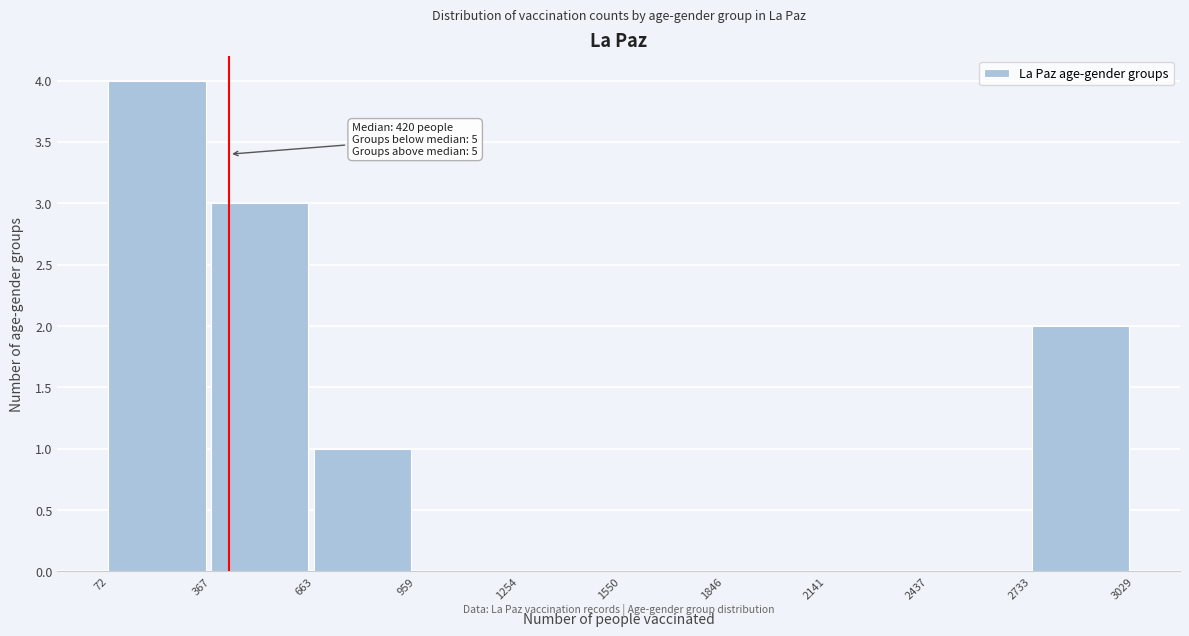

Which range on the x-axis has the tallest bar?

72 to 367